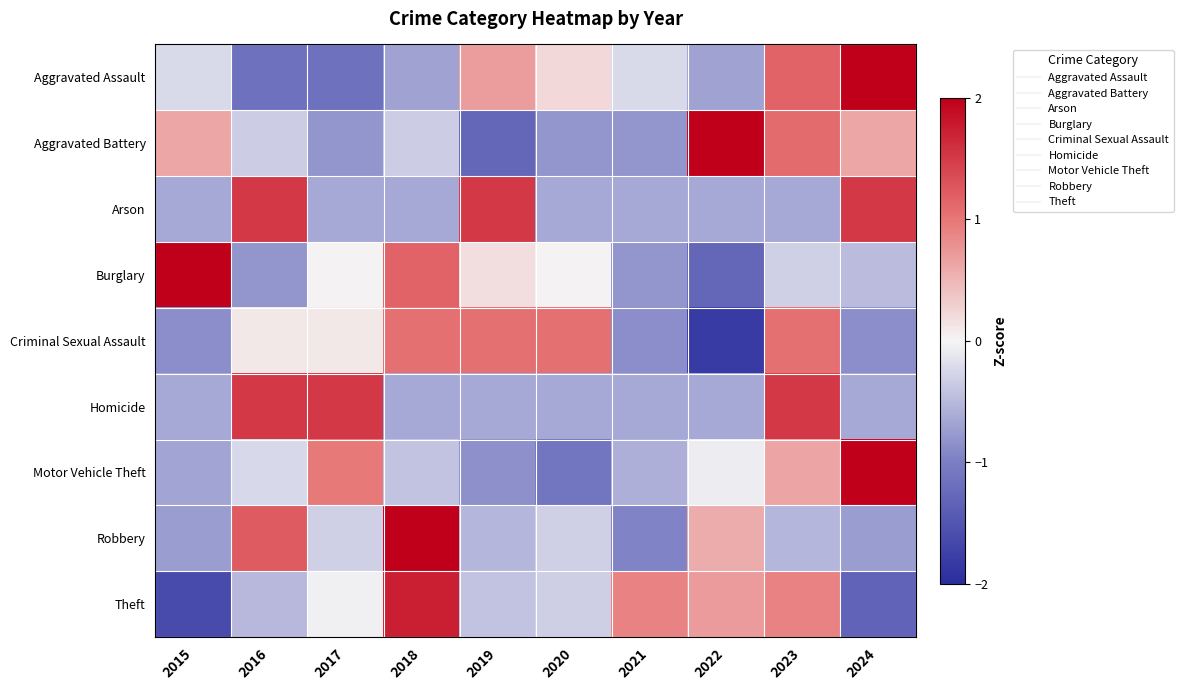

Reading right to left, what are all the values shown in this chart?

Aggravated Assault: 2024=2.1	2023=1.2	2022=-0.7	2021=-0.2	2020=0.2	2019=0.7	2018=-0.7	2017=-1.2	2016=-1.2	2015=-0.2
Aggravated Battery: 2024=0.6	2023=1.1	2022=2.0	2021=-0.8	2020=-0.8	2019=-1.3	2018=-0.3	2017=-0.8	2016=-0.3	2015=0.6
Arson: 2024=1.5	2023=-0.7	2022=-0.7	2021=-0.7	2020=-0.7	2019=1.5	2018=-0.7	2017=-0.7	2016=1.5	2015=-0.7
Burglary: 2024=-0.5	2023=-0.3	2022=-1.3	2021=-0.8	2020=0.0	2019=0.2	2018=1.2	2017=0.0	2016=-0.8	2015=2.3
Criminal Sexual Assault: 2024=-0.9	2023=1.1	2022=-1.8	2021=-0.9	2020=1.1	2019=1.1	2018=1.1	2017=0.1	2016=0.1	2015=-0.9
Homicide: 2024=-0.7	2023=1.5	2022=-0.7	2021=-0.7	2020=-0.7	2019=-0.7	2018=-0.7	2017=1.5	2016=1.5	2015=-0.7
Motor Vehicle Theft: 2024=2.4	2023=0.6	2022=-0.1	2021=-0.6	2020=-1.1	2019=-0.9	2018=-0.4	2017=1.0	2016=-0.2	2015=-0.7
Robbery: 2024=-0.7	2023=-0.5	2022=0.6	2021=-1.0	2020=-0.3	2019=-0.5	2018=2.3	2017=-0.3	2016=1.2	2015=-0.7
Theft: 2024=-1.3	2023=0.9	2022=0.7	2021=0.9	2020=-0.3	2019=-0.4	2018=1.7	2017=-0.0	2016=-0.5	2015=-1.6